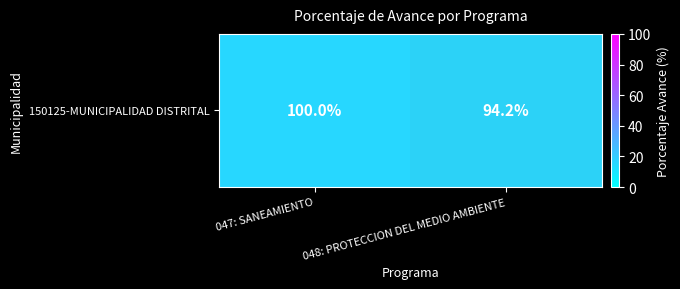

At which label is the value closest to 97?

048: PROTECCION DEL MEDIO AMBIENTE